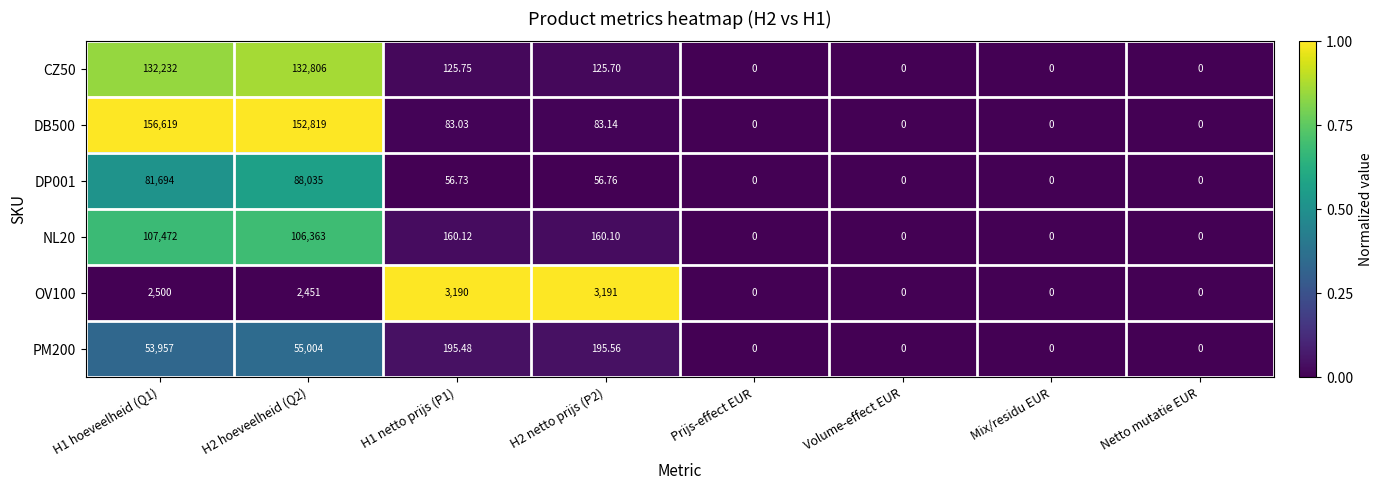

How many positive values does the OV100 series have?

4